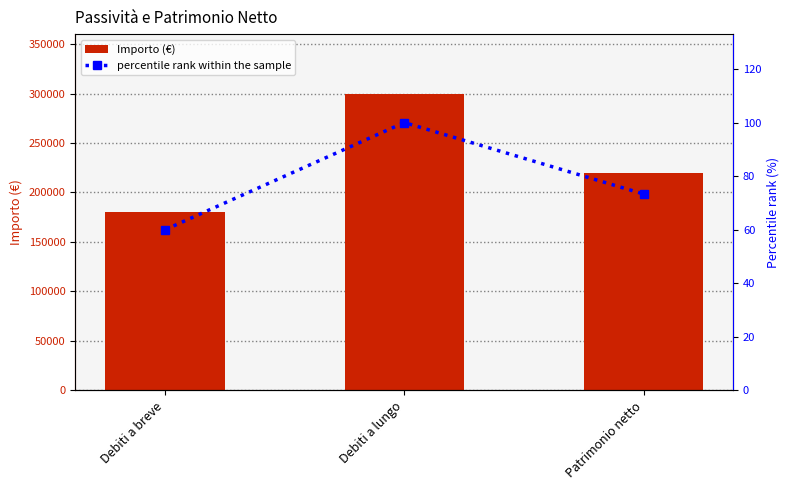

Read the percentile rank within the sample value at Debiti a breve.

60.0